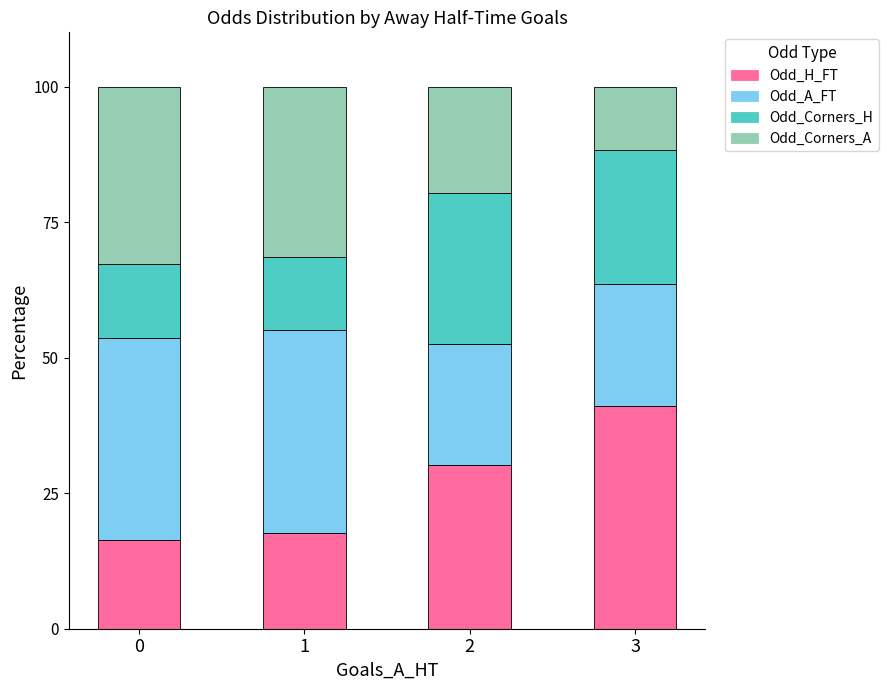

The Odd_H_FT series shows 8.4 at 0. True or false?

False